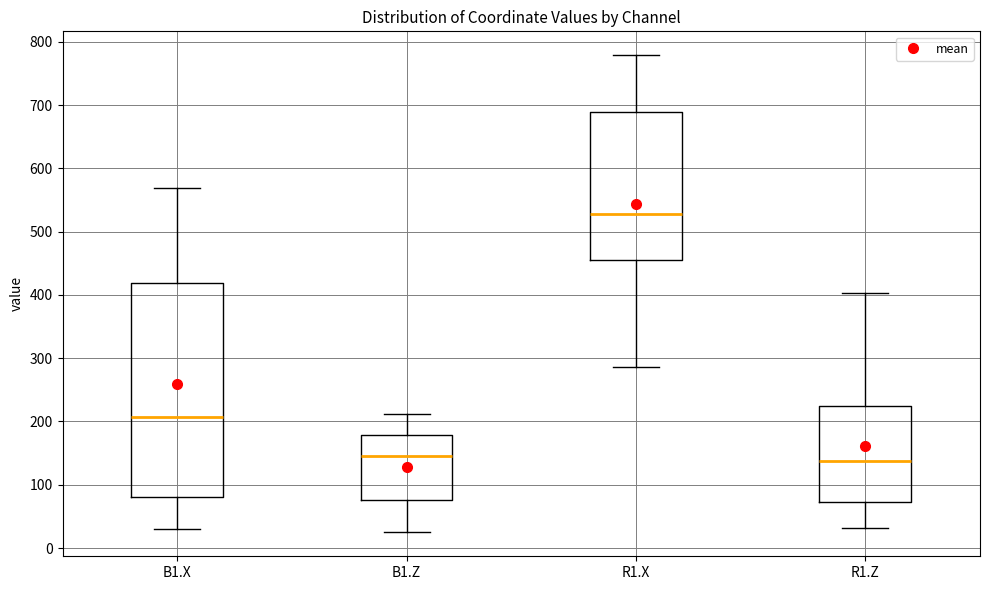

Reading left to right, transcribe this box plot: for each box, give where its median line is, the range the box spans, and where its two whiskers end, as read against the y-axis. The values are not printed on the chart, so give them approximately, as read against the axis.

B1.X: median 210, box 80 to 420, whiskers 30 to 570
B1.Z: median 140, box 80 to 180, whiskers 20 to 210
R1.X: median 530, box 450 to 690, whiskers 290 to 780
R1.Z: median 140, box 70 to 220, whiskers 30 to 400